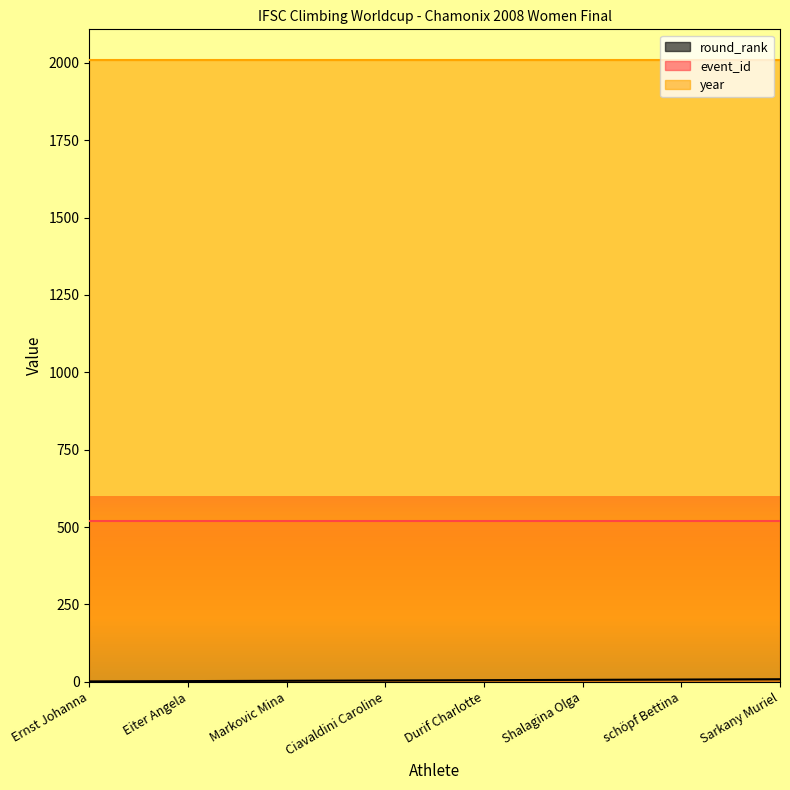

What is the minimum value for round_rank?

1